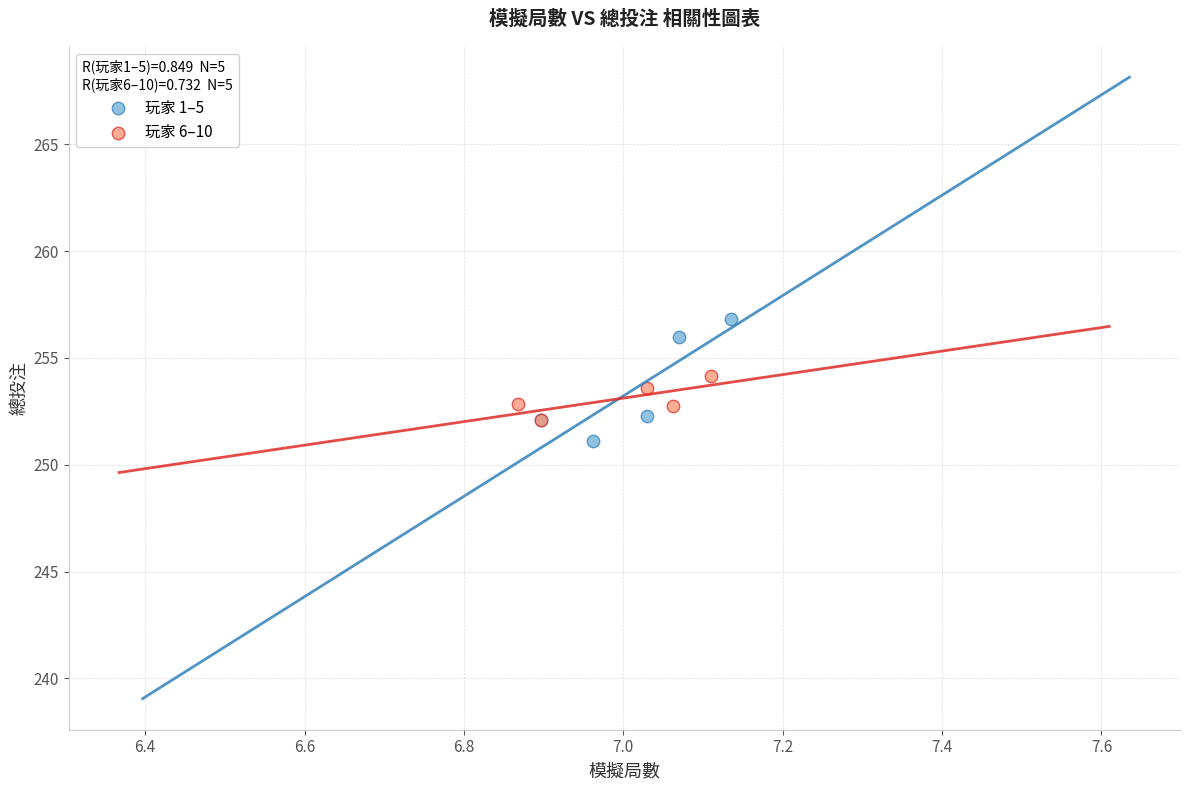

Which series reaches the minimum Y coordinate?

玩家 1–5